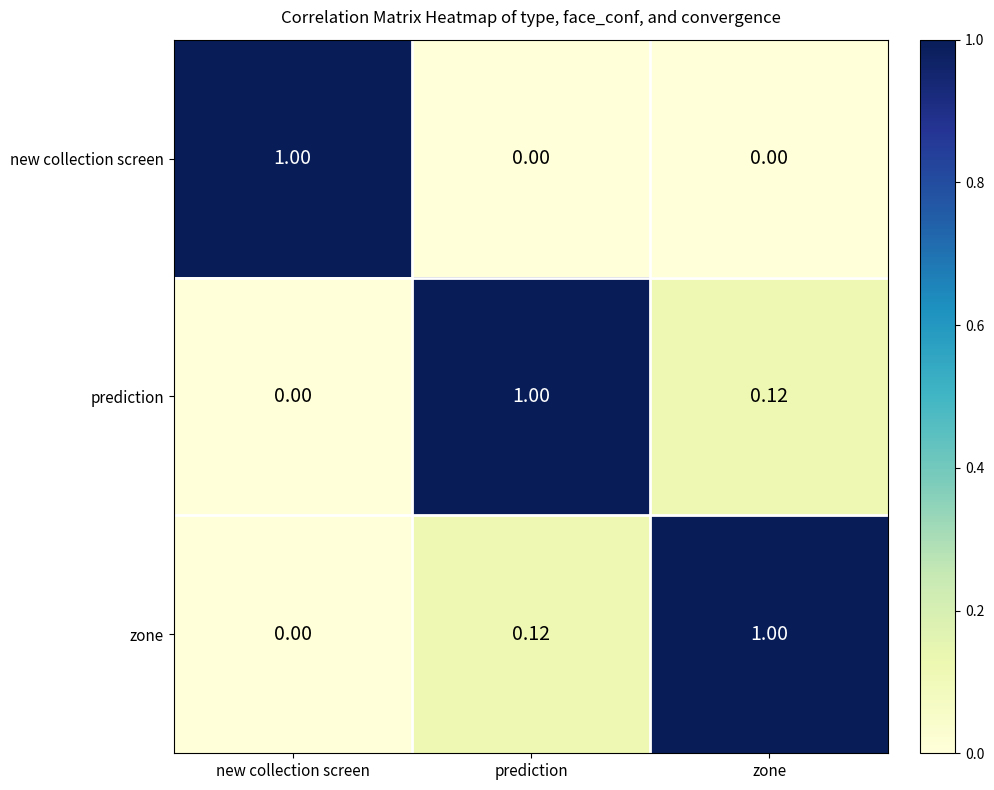

Which category has the highest value in the prediction series?

prediction